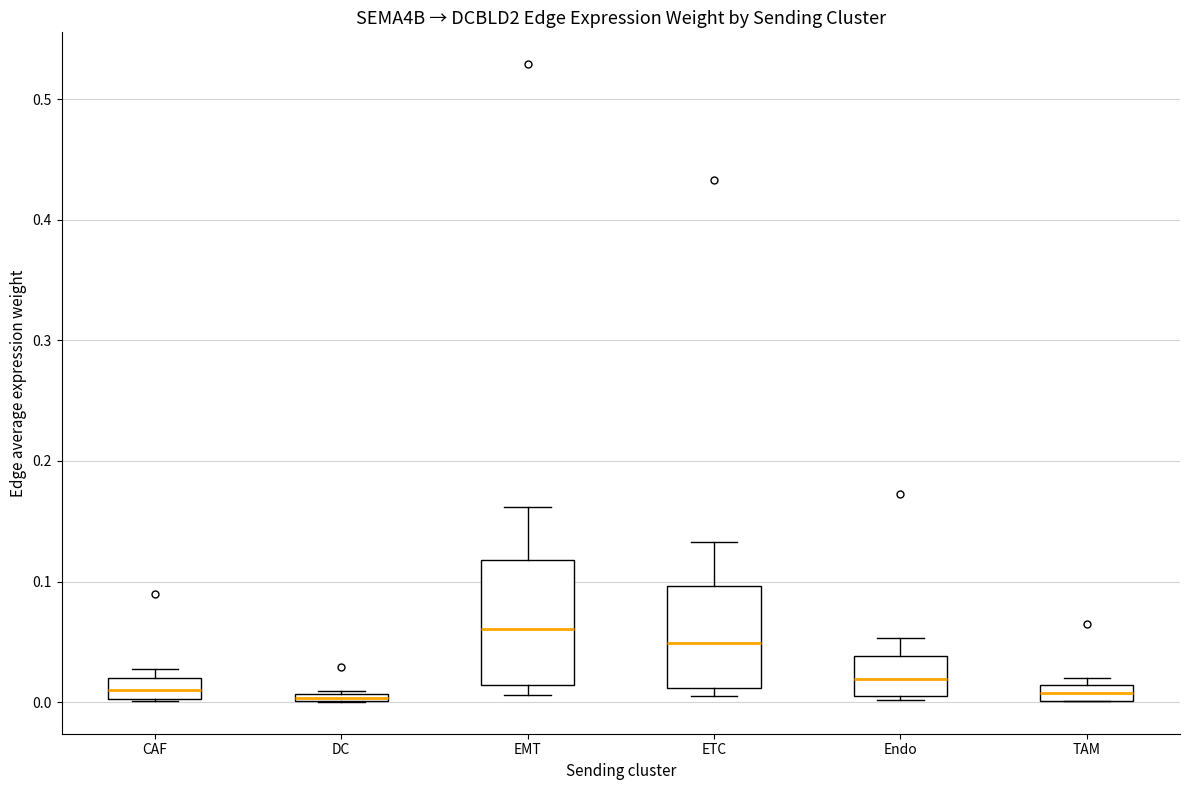

Where is the lower edge of the box for CAF on the y-axis? The values are not printed on the chart, so give them approximately, as read against the axis.

0.00